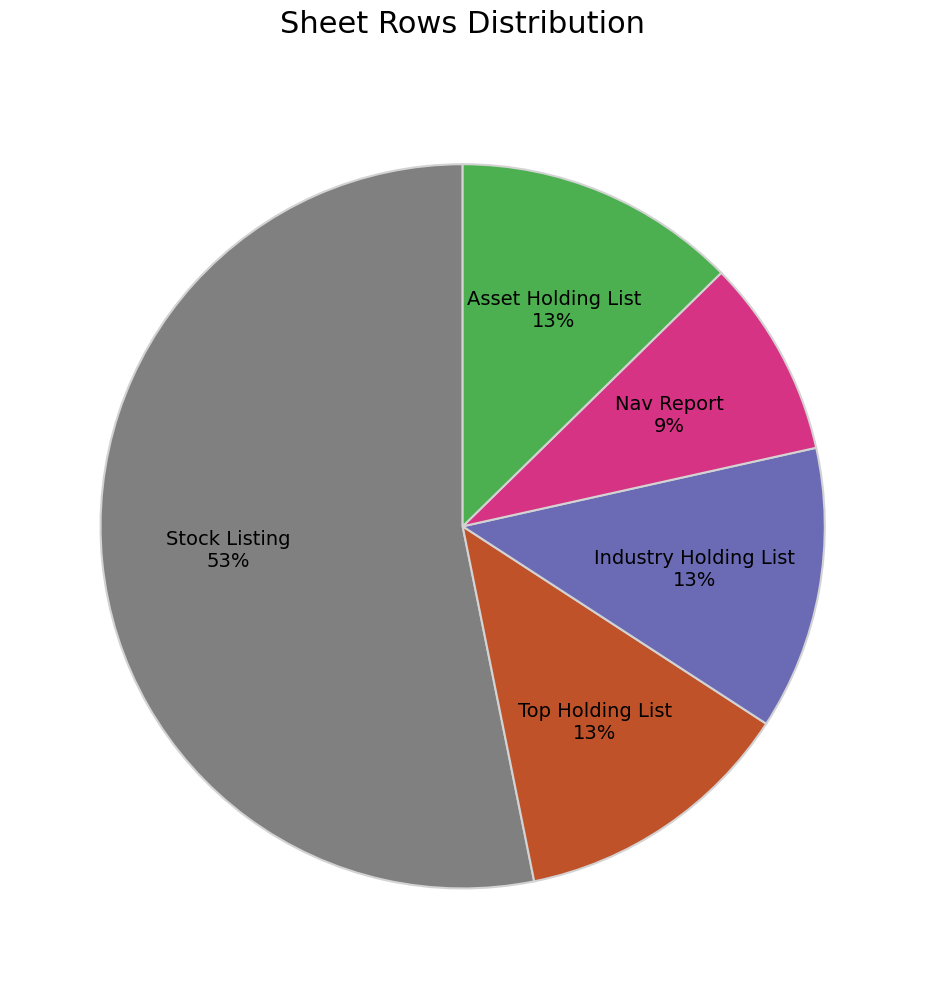

To the nearest percent, what is the average slice percentage?

20%